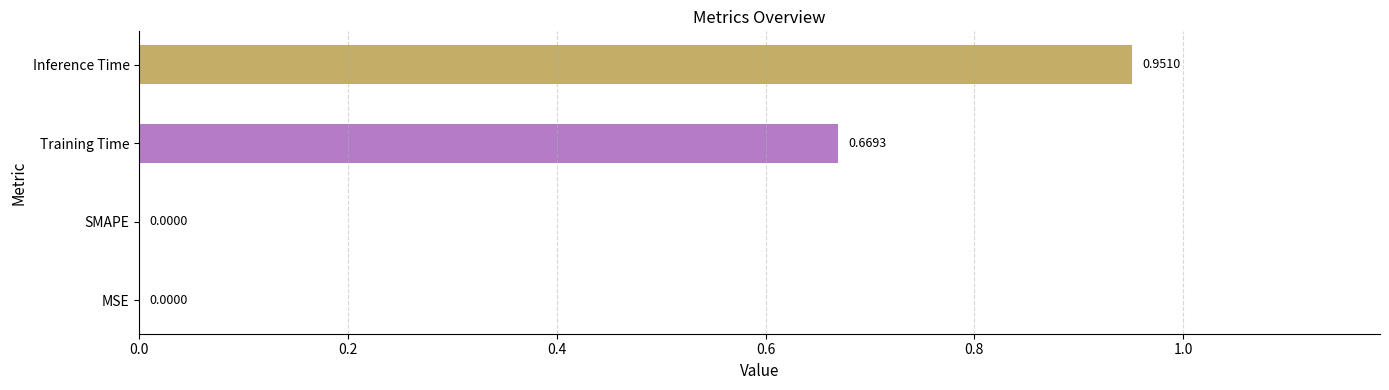

At which category does the chart reach its peak across all series?

Inference Time